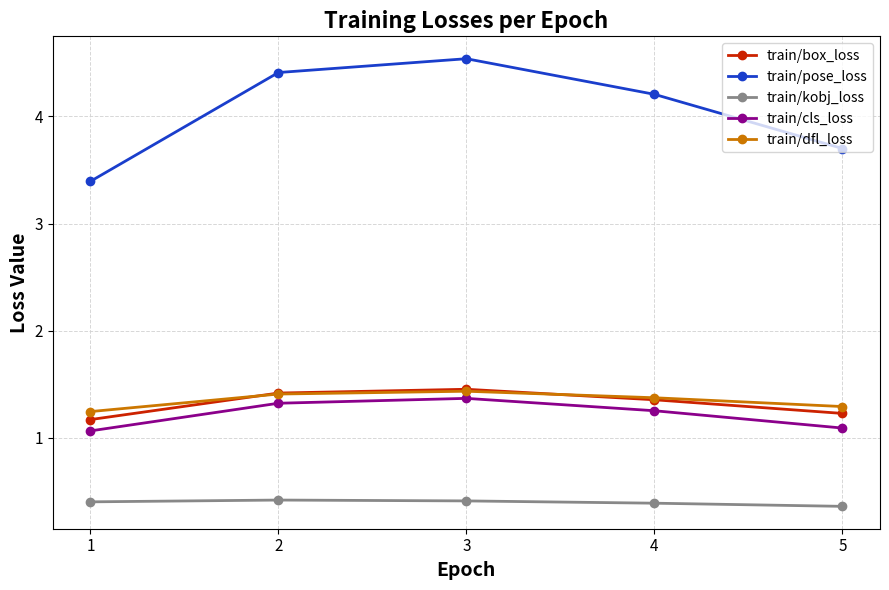

True or false: train/cls_loss has a value of 1.4 at 3.

True